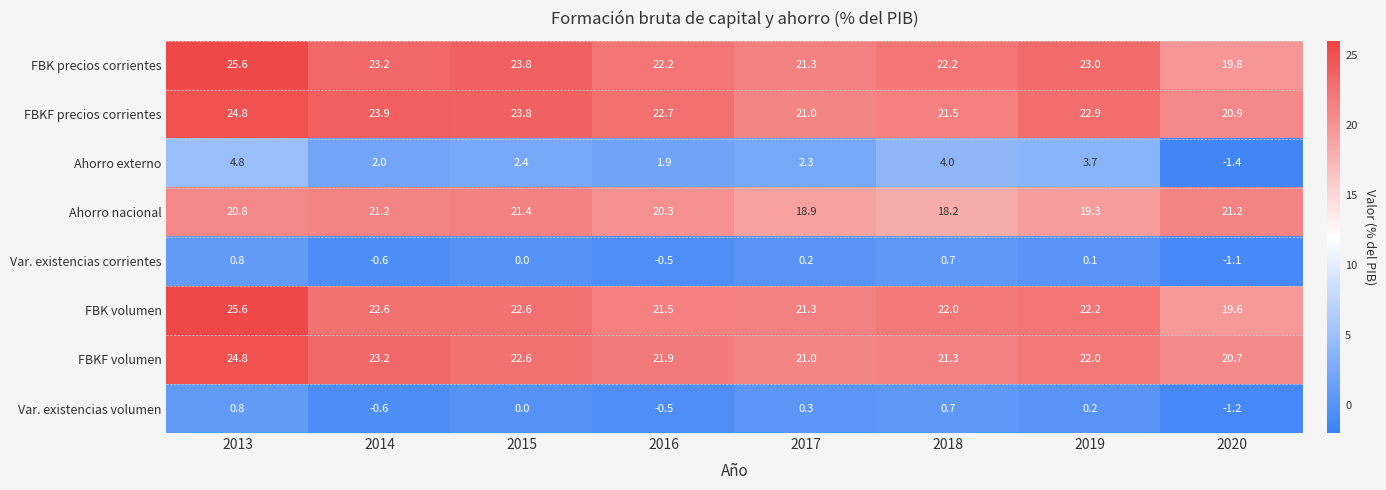

List the labels in order of Var. existencias corrientes value, smallest first.

2020, 2014, 2016, 2015, 2019, 2017, 2018, 2013